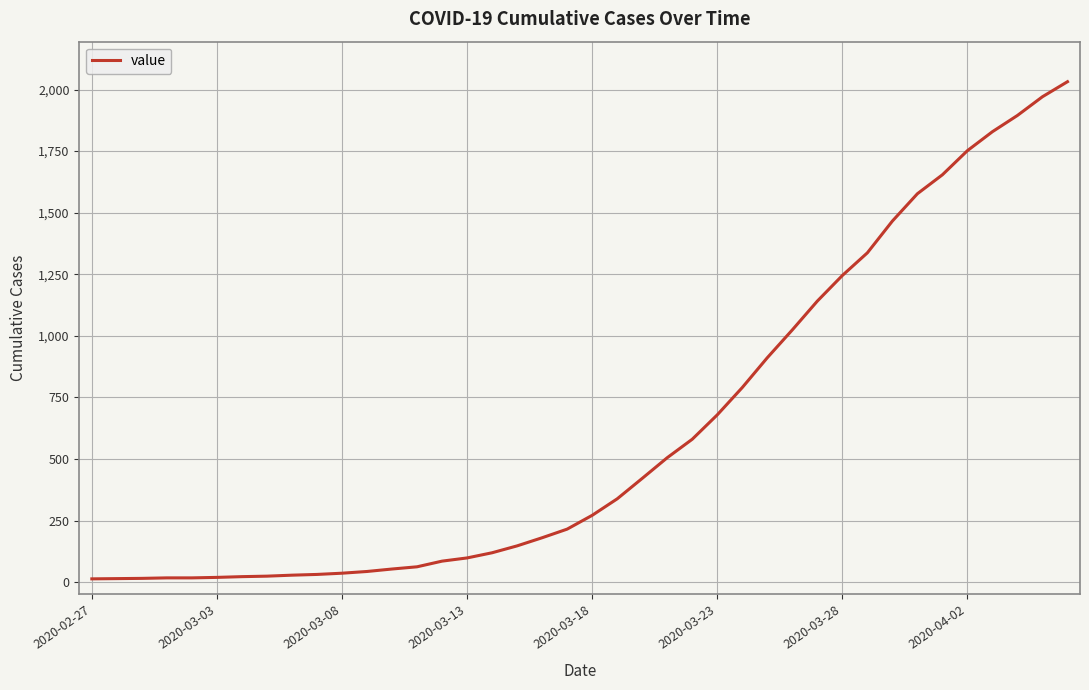

What is the maximum value shown in the chart?

2032